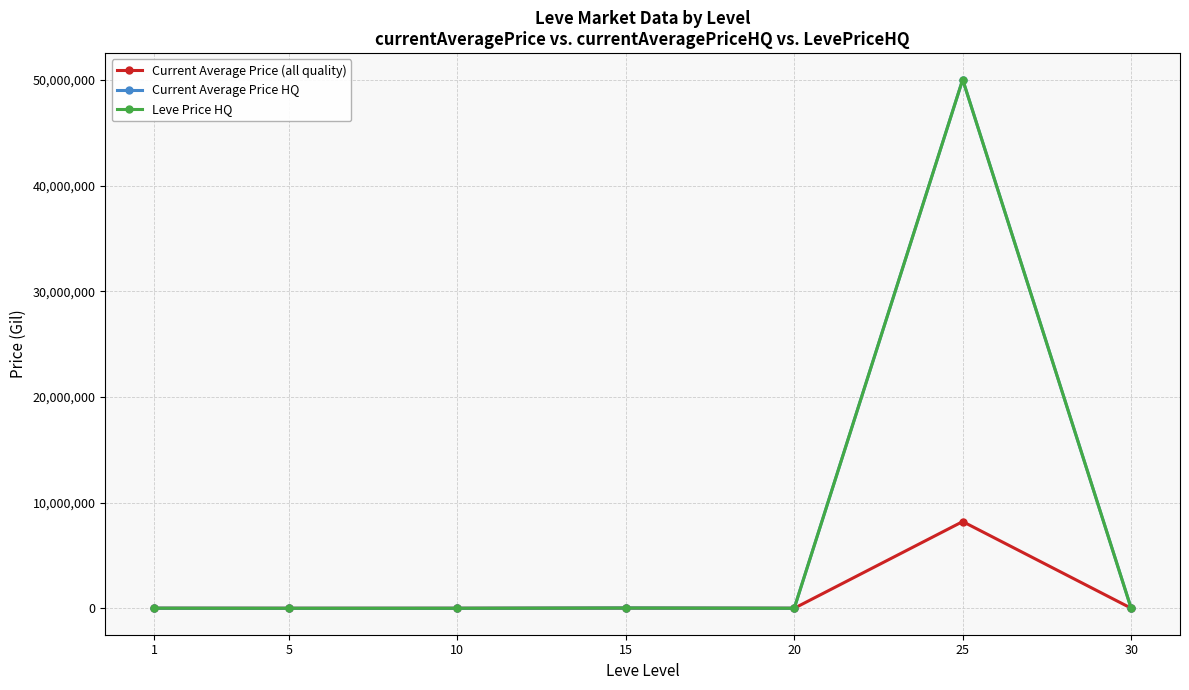

True or false: Current Average Price HQ has a value of 29975092.2 at 30.

False